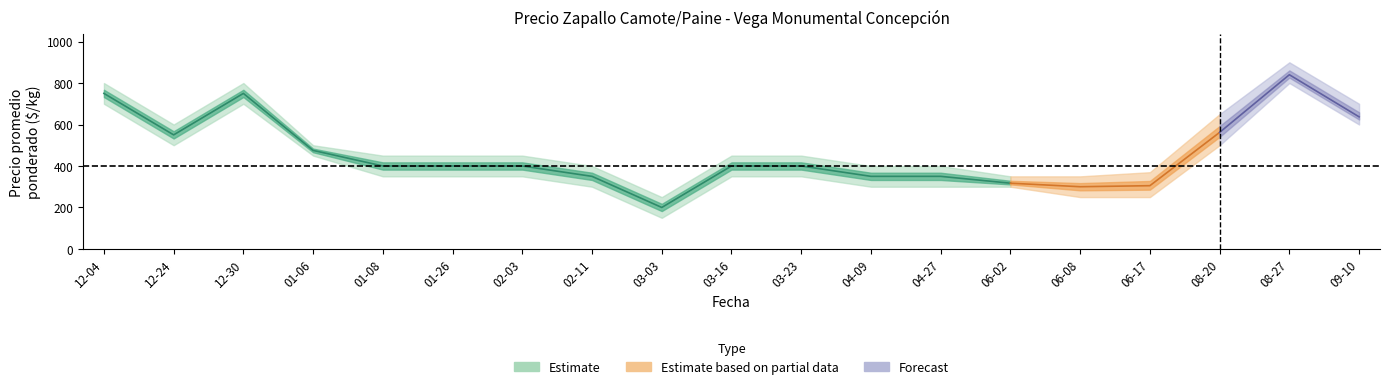

What is the label of the 19th point from the right?

2020-12-04